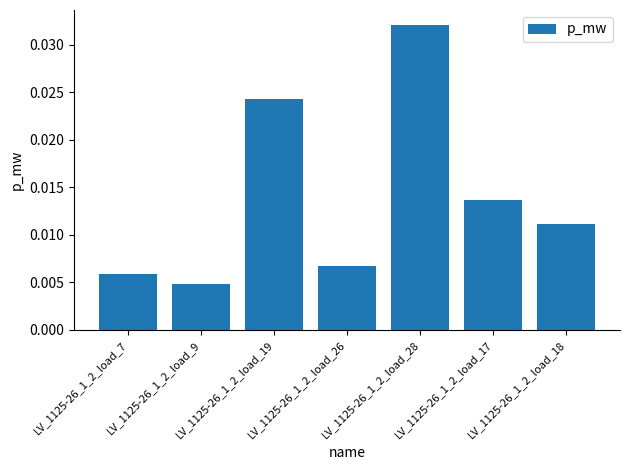

Where is the data nearest to the value 0?

LV_1125-26_1_2_load_9